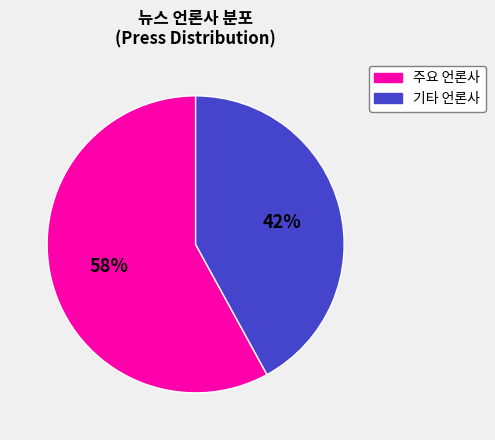

To the nearest percent, what is the difference between the largest and smallest slice percentages?

16%